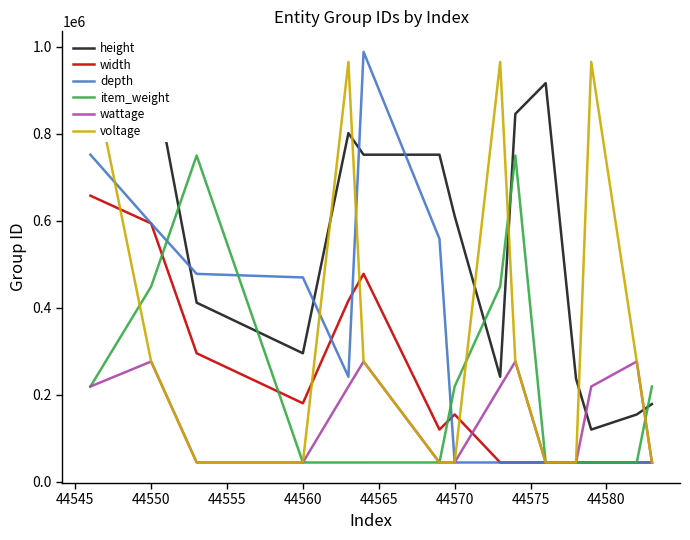

Reading left to right, transcribe all the data shown in this chart.

height: 970563	966823	412008	295706	801829	752266	752266	611510	241608	846116	916768	237000	120219	154981	178958
width: 658003	594224	295706	180726	416664	478357	120219	154981	44562	44565	44572	44580	44582	44554	44555
depth: 752266	594224	478233	470067	241608	988675	558806	44557	44558	44568	44571	44577	44549	44556	44571
item_weight: 219211	449021	750220	44547	44548	44551	44559	219211	449021	750220	44547	44548	44551	44559	219211
wattage: 219211	276700	44547	44584	219211	276700	44547	44584	219211	276700	44547	44584	219211	276700	44547
voltage: 965518	276700	44567	44585	965518	276700	44567	44585	965518	276700	44567	44585	965518	276700	44567